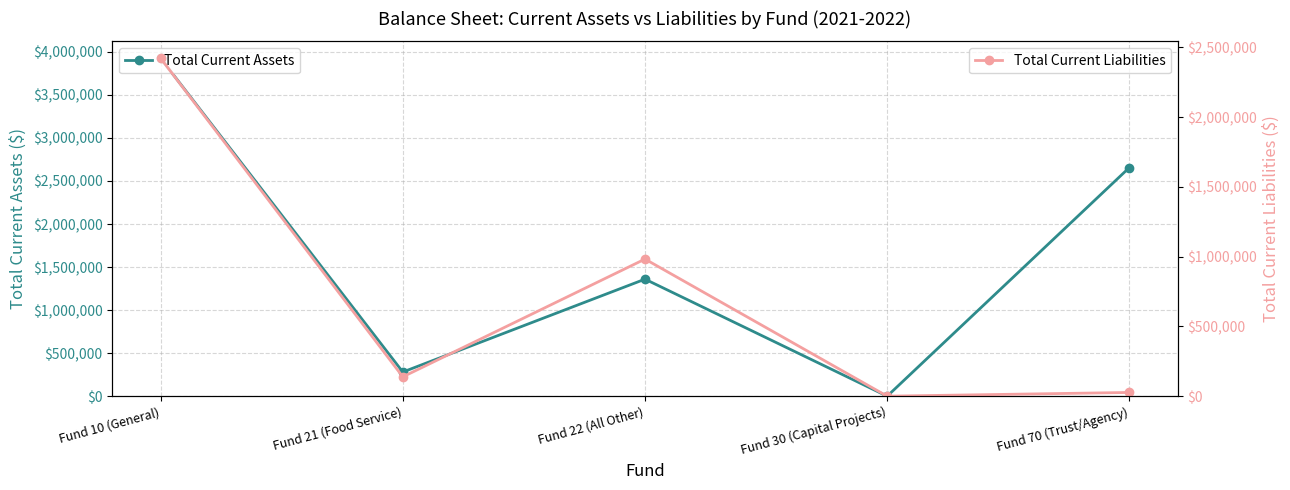

How many lines are shown in the chart?

2